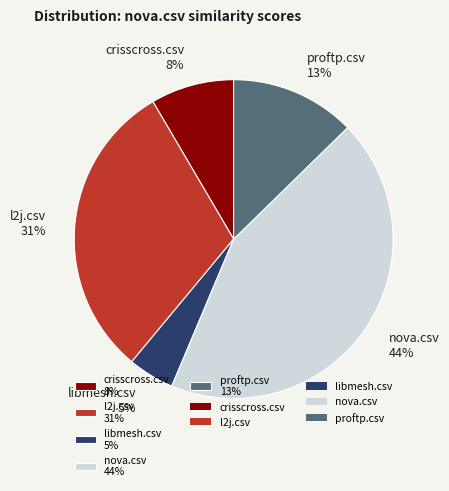

Which slice is the largest?

nova.csv 44%